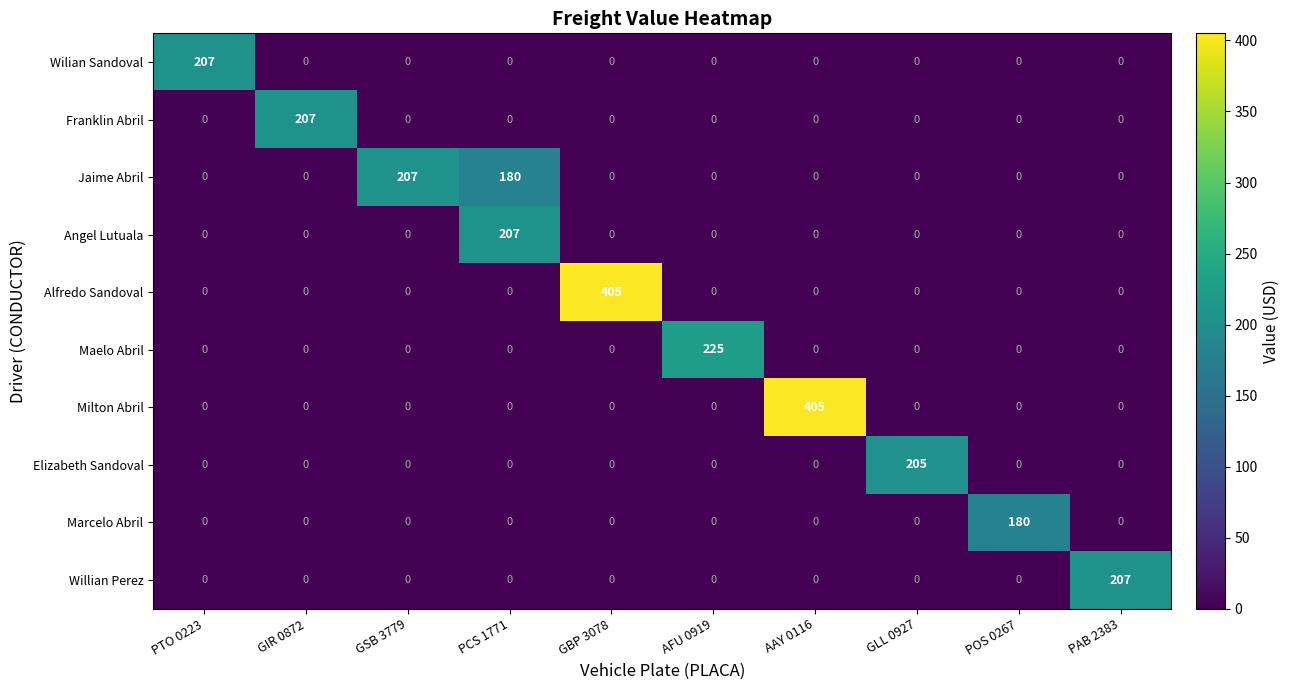

What is the maximum value for Franklin Abril?

207